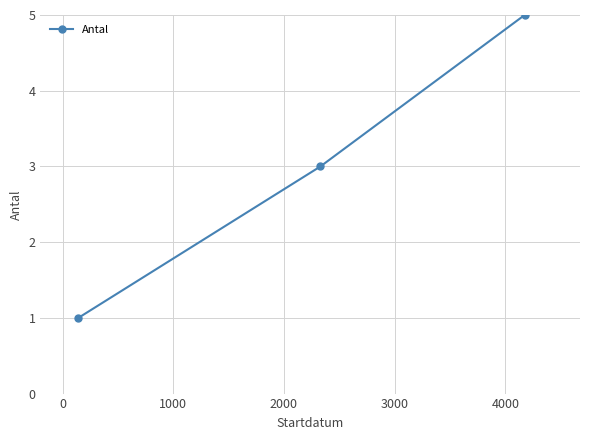

What is the sum of all values?

9